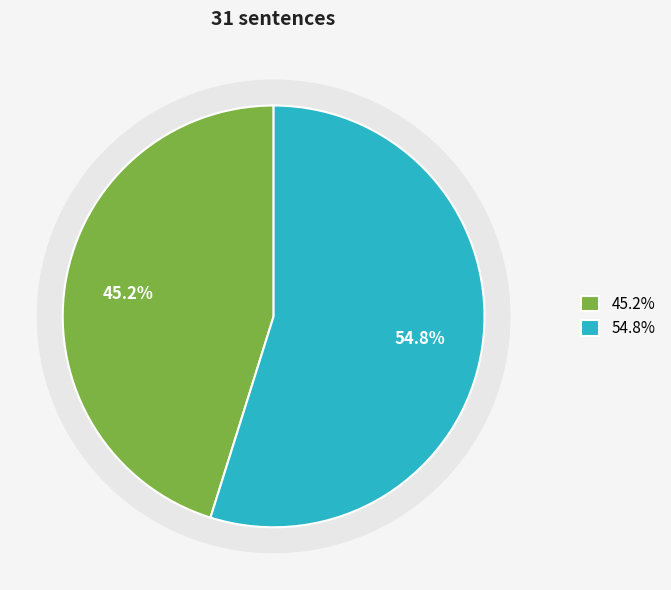

Does NonEvent represent more than half of the total?

Yes